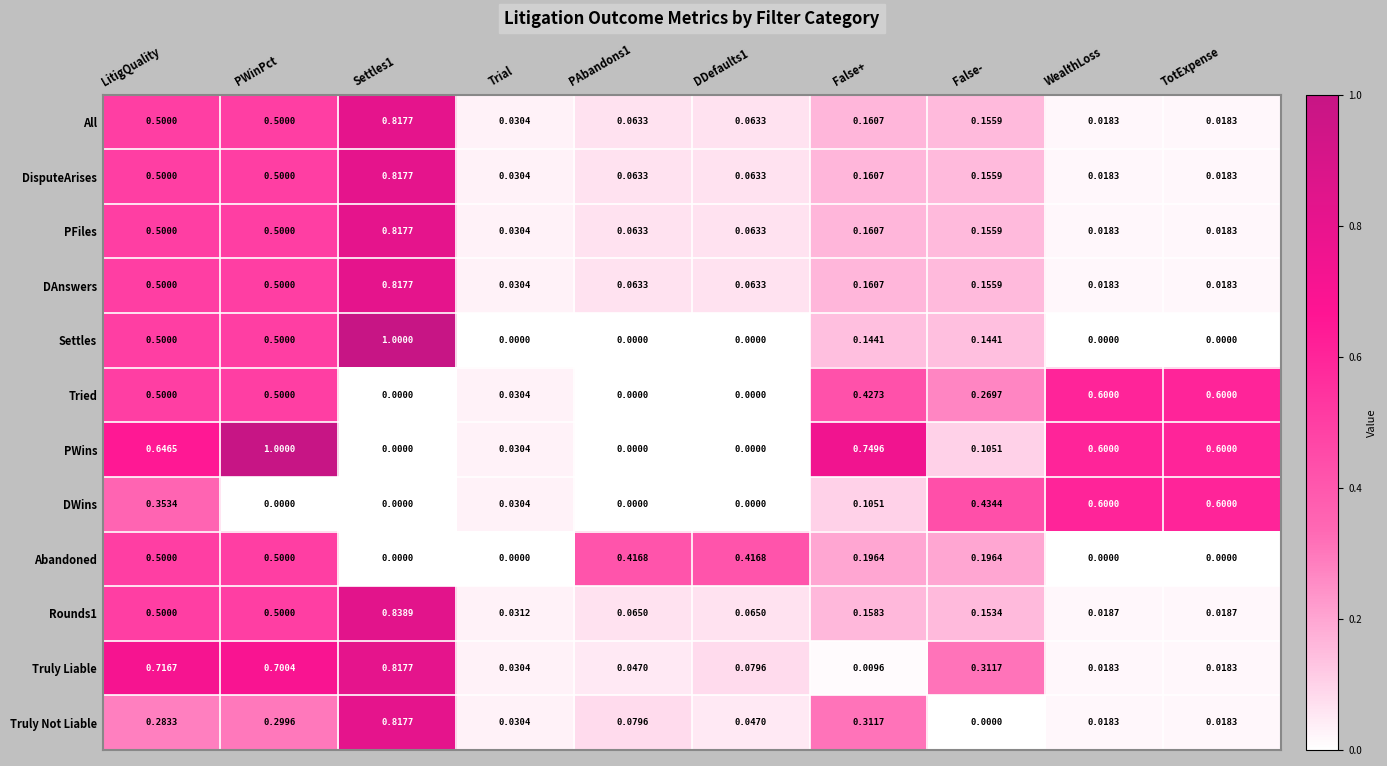

Which series changed the most between Settles1 and False+?

Settles